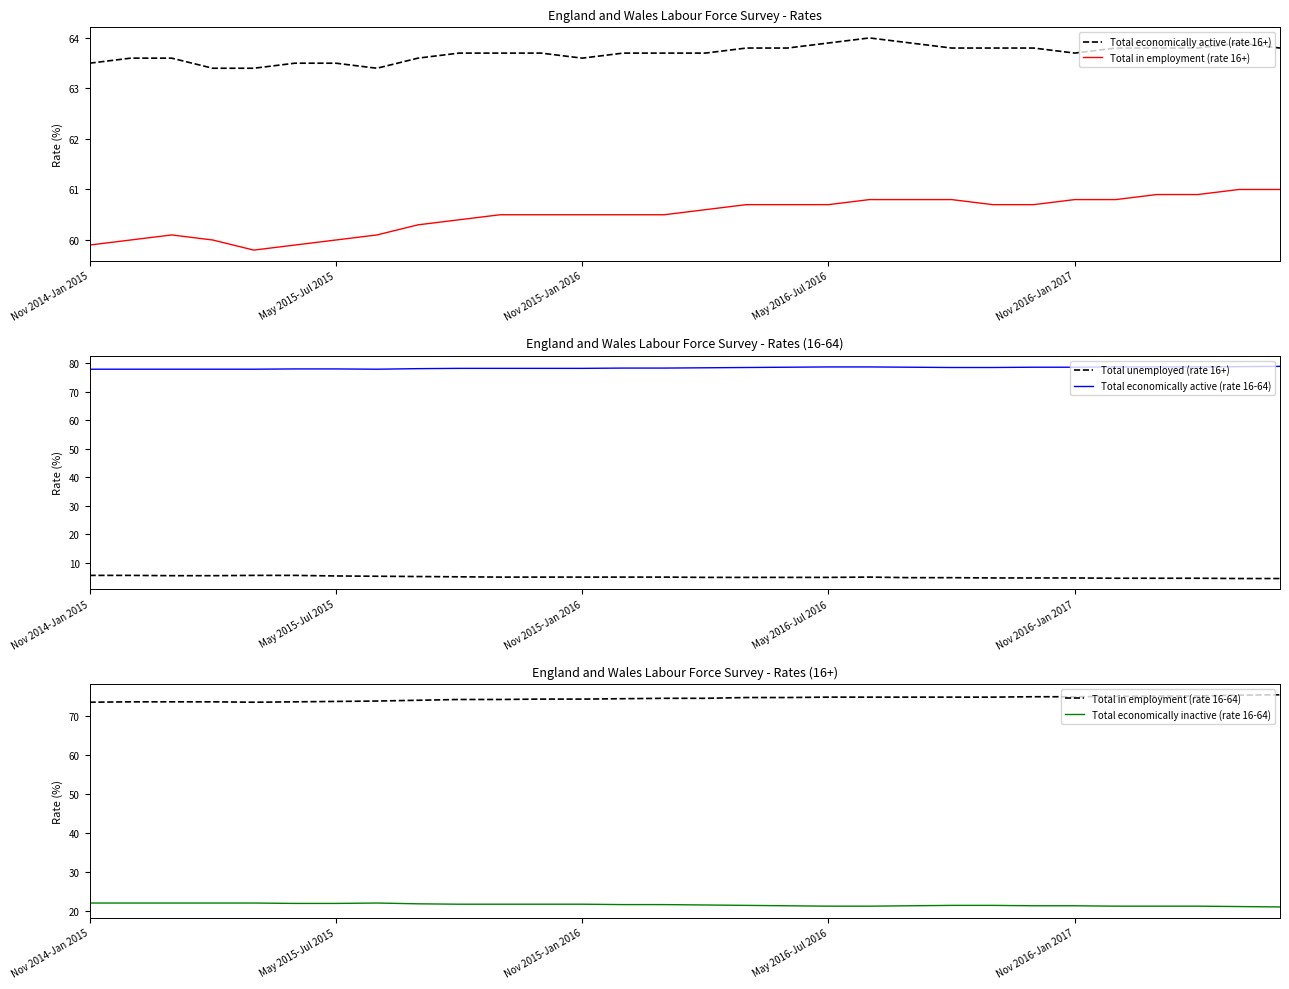

What position from the left is 11?

12